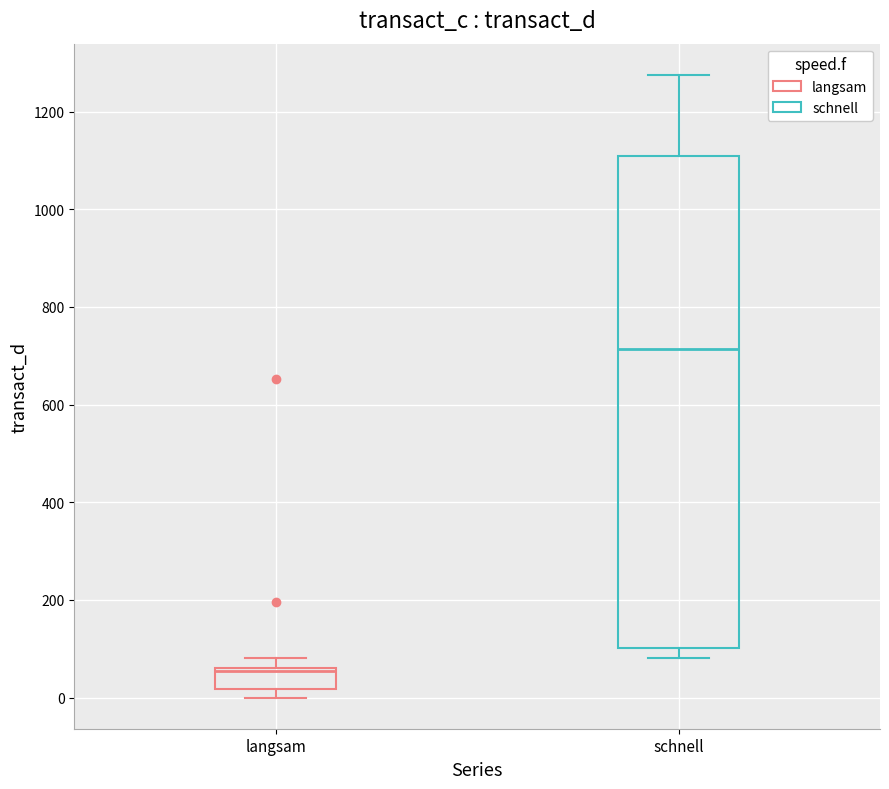

Reading left to right, read every box against the y-axis: the position of its median line, the range the box covers, and the ends of its whiskers. The values are not printed on the chart, so give them approximately, as read against the axis.

langsam: median 60 (just below the box's upper edge), box 20 to 60, whiskers 0 to 80
schnell: median 720, box 100 to 1100, whiskers 80 to 1280